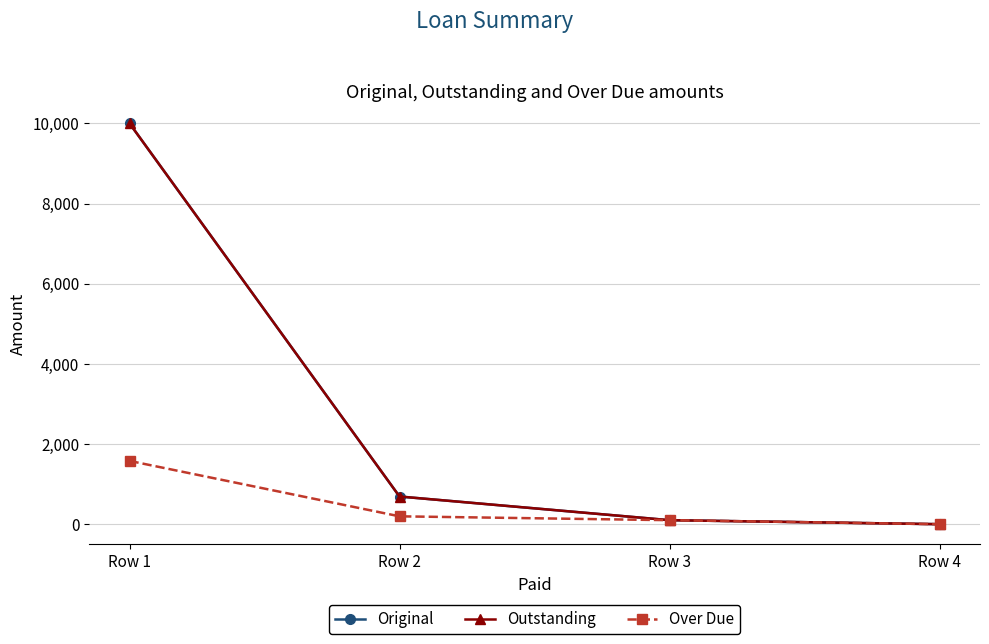

True or false: Over Due and Outstanding cross at least once.

False